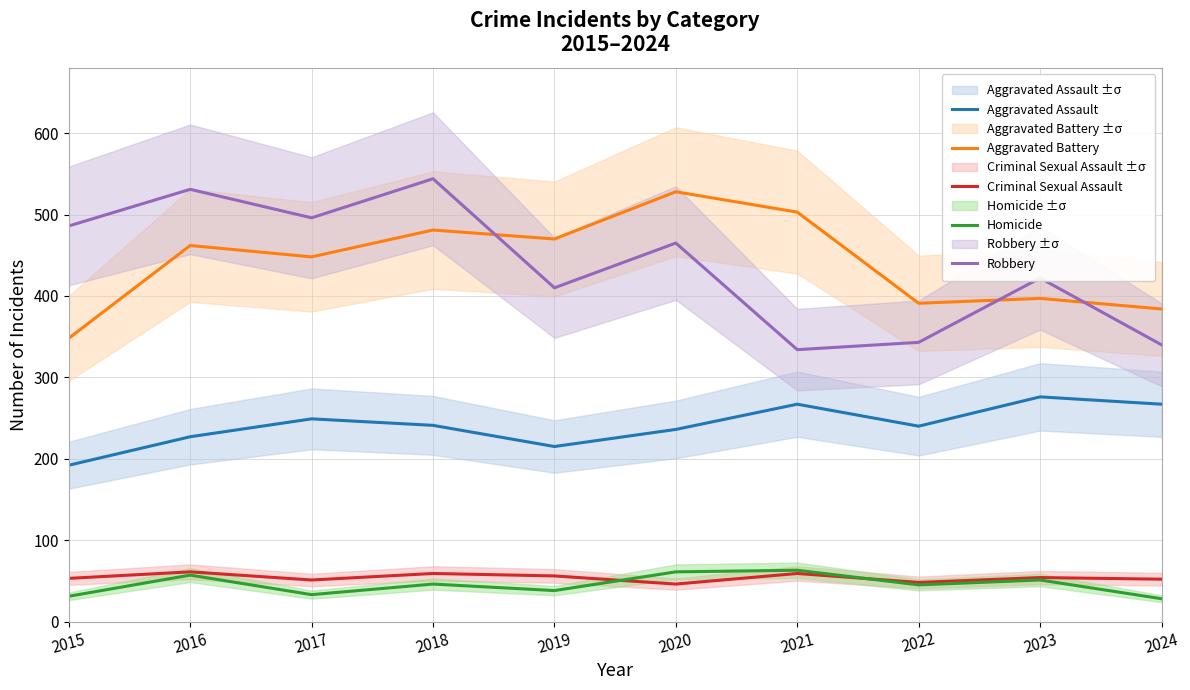

How many data points in Aggravated Assault are less than 241?

5